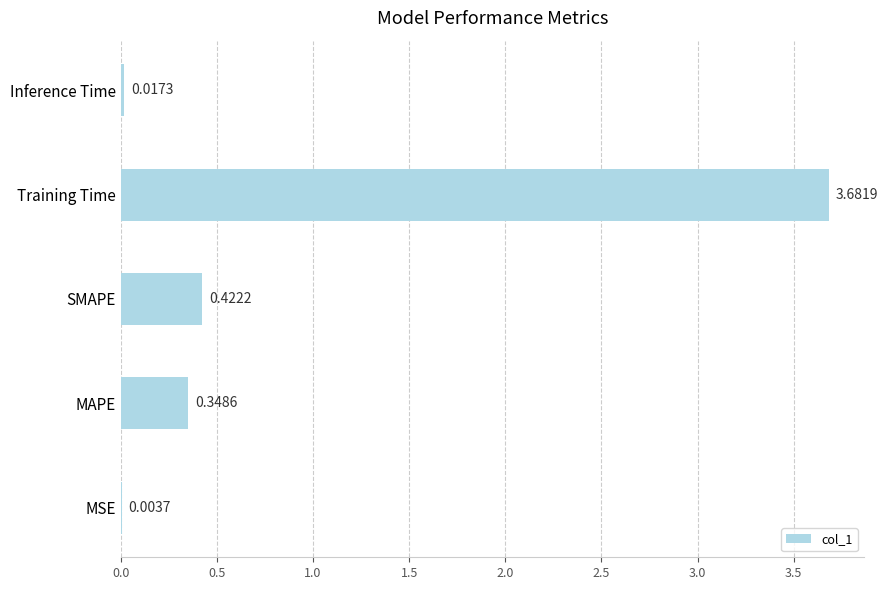

Are the bars horizontal?

Yes